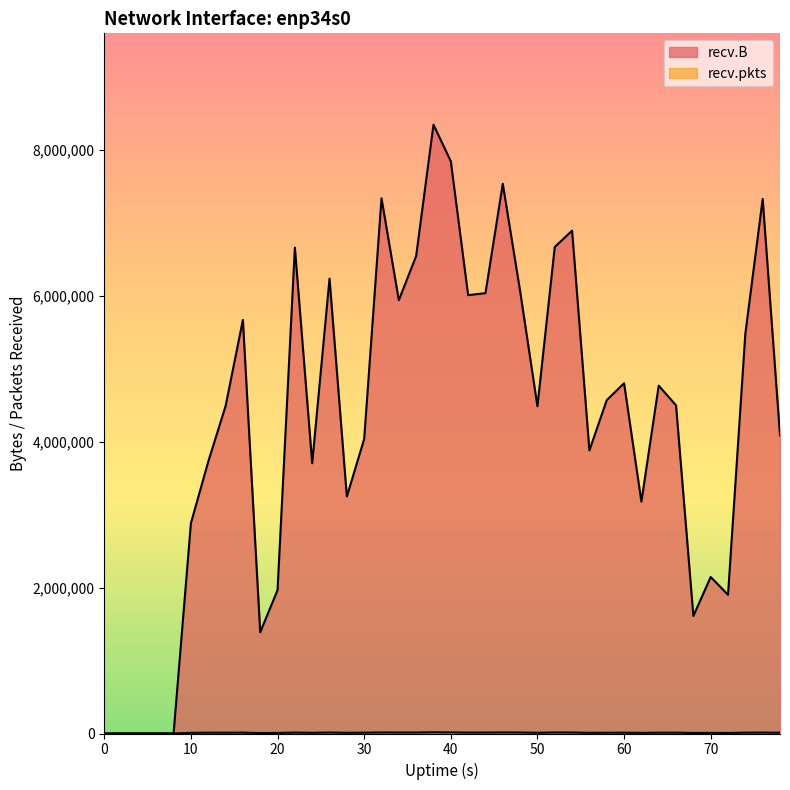

Reading left to right, list all the values displayed in this chart.

recv.B: 0	0	0	0	0	2882176	3725190	4485906	5666553	1388226	1964474	6658762	3703658	6232694	3247190	4035206	7333582	5938107	6542772	8342981	7841276	6006939	6033652	7532148	6062107	4484366	6666648	6890681	3879189	4568094	4799146	3177728	4766743	4496236	1610544	2144636	1900910	5478807	7326066	4084410
recv.pkts: 0	0	0	0	0	9029	11129	10572	11709	6359	7601	12235	9806	12585	9634	10974	13663	12959	13365	16151	14919	12045	12757	14004	13232	10010	13870	13136	9407	10194	10873	8760	10973	10967	7531	8383	7570	11306	12155	10534